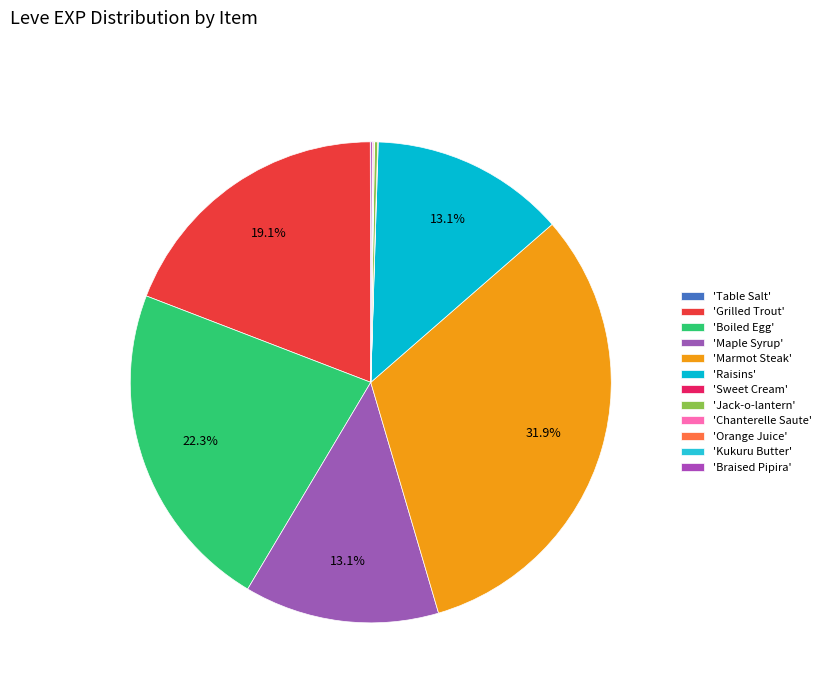

How many slices are in this pie chart?

12